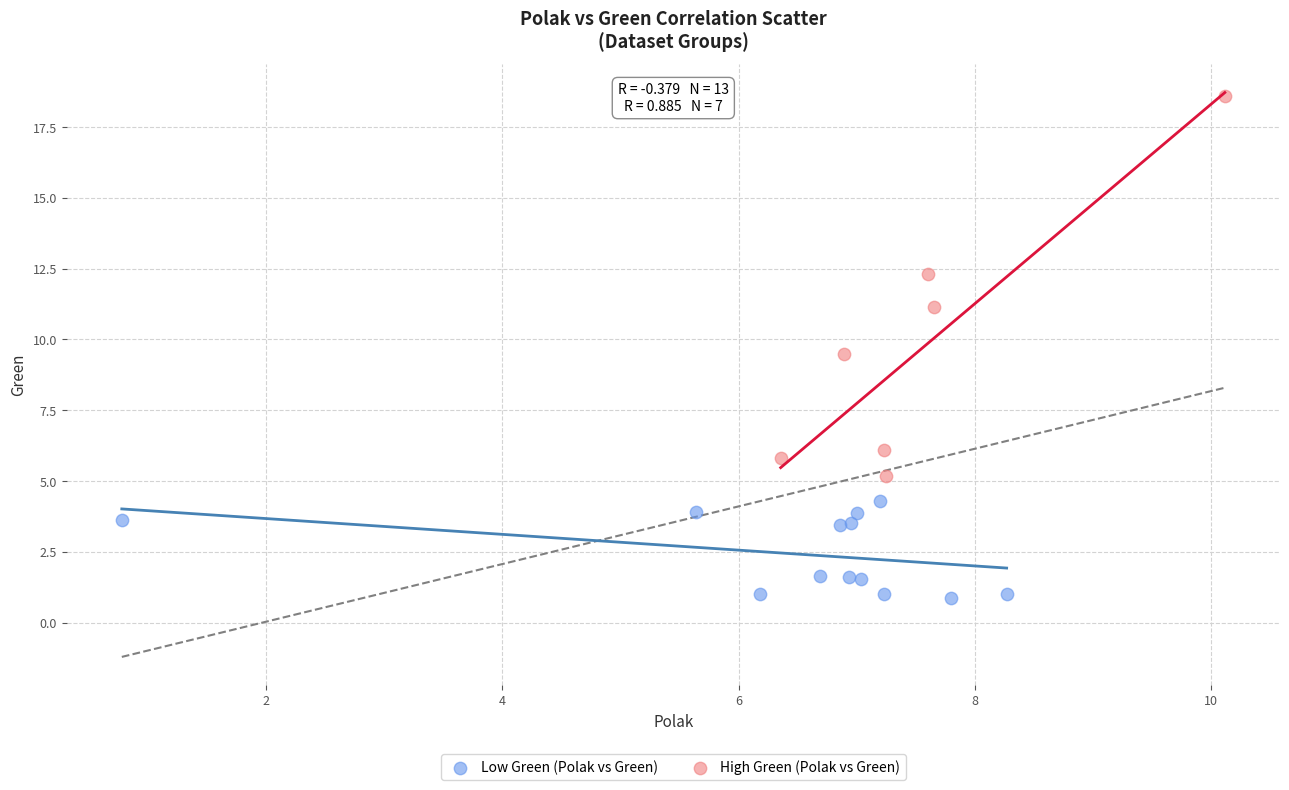

Which series contains the highest Y value?

High Green (Polak vs Green)